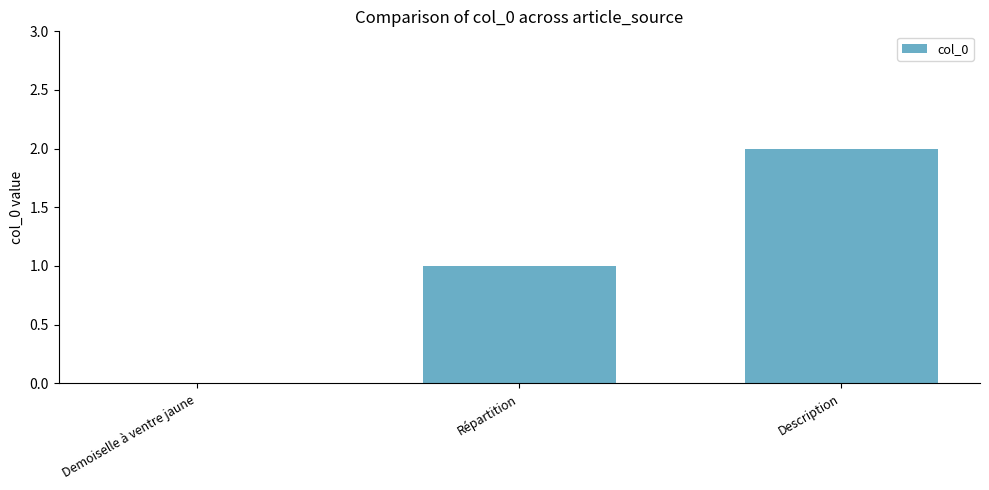

How many data points does each series have?

3